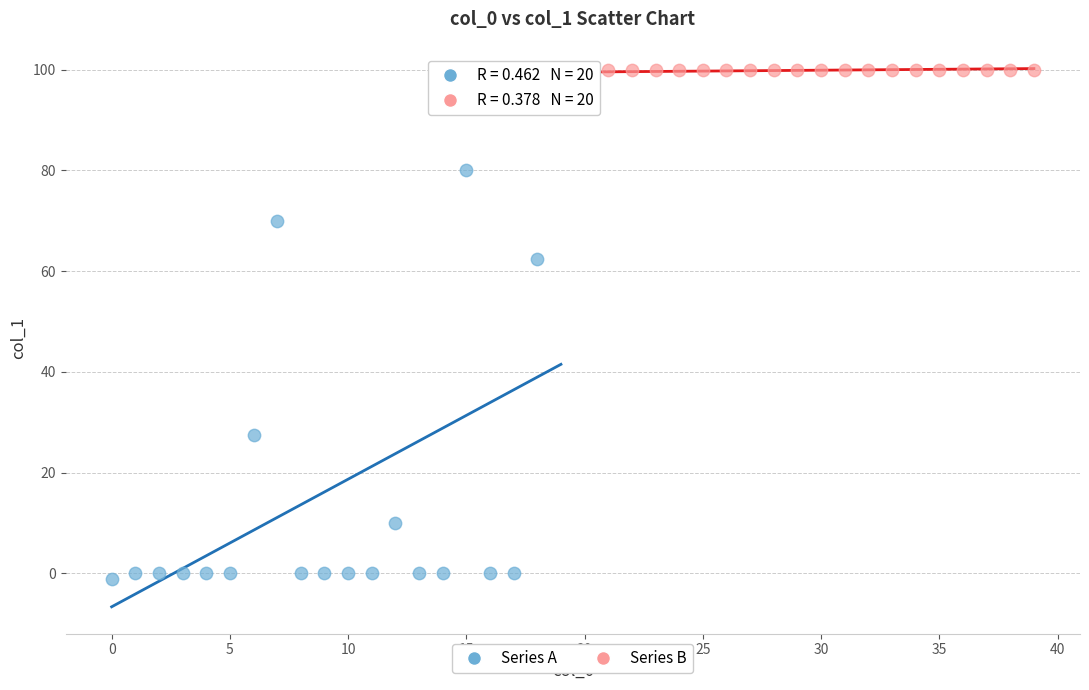

What are all the series names shown in the legend?

Series A, Series B